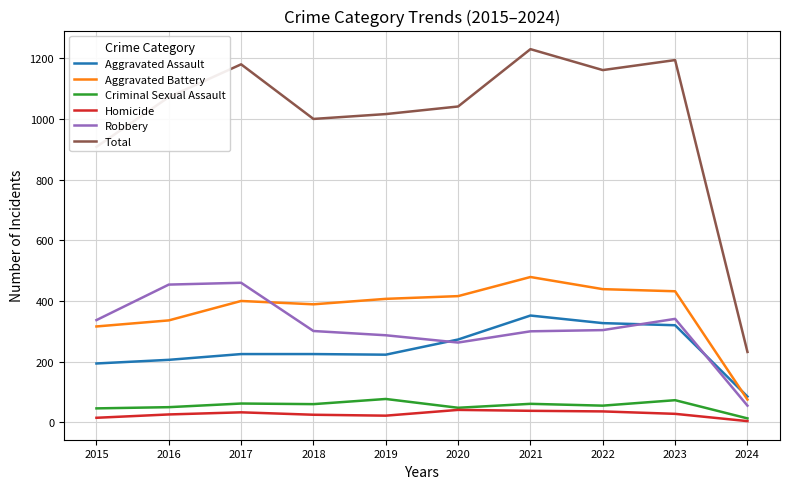

List the series in order of their peak value, lowest first.

Homicide, Criminal Sexual Assault, Aggravated Assault, Robbery, Aggravated Battery, Total